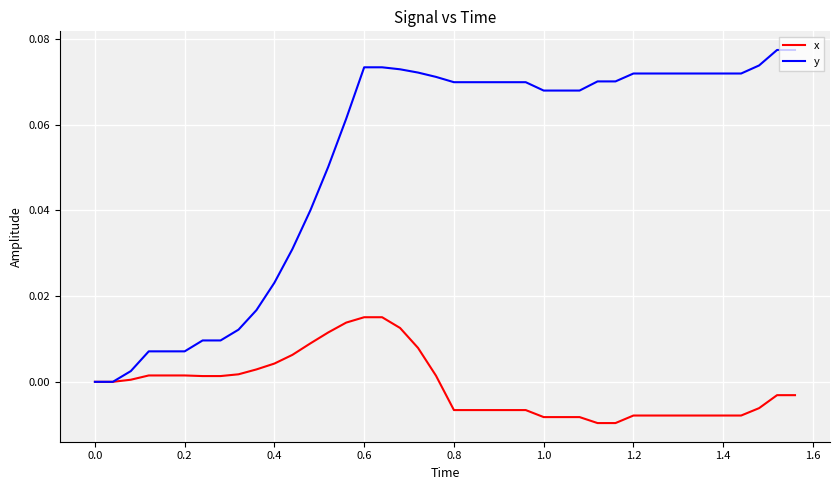

Which series has the largest total across all categories?

y